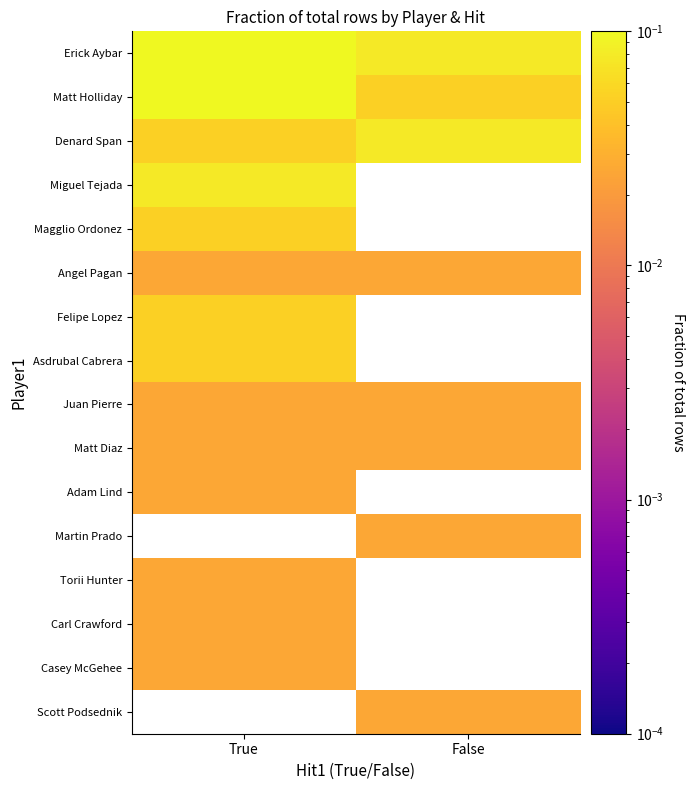

True or false: Casey McGehee has a value of 0.0 at True.

False